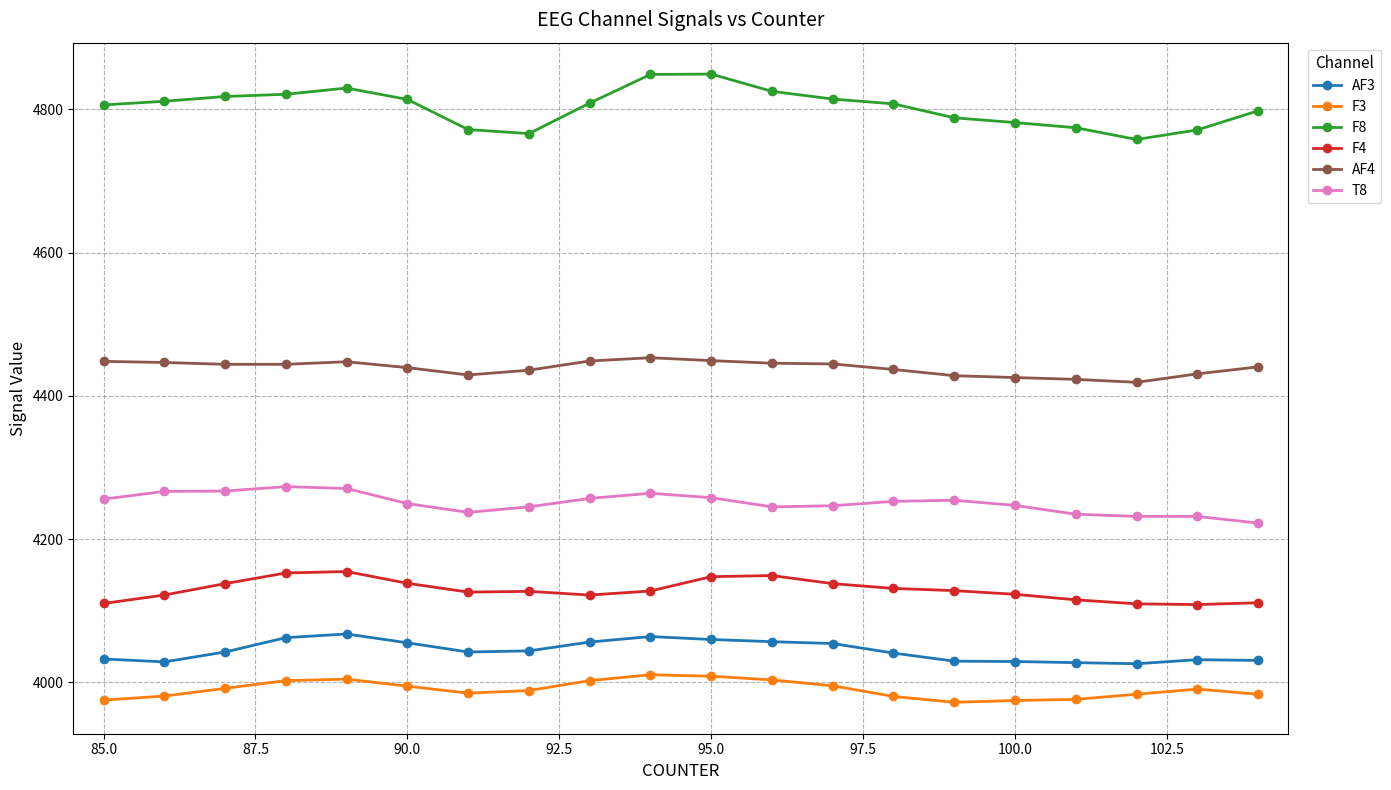

Rank the series by their maximum value, from lowest to highest.

F3, AF3, F4, T8, AF4, F8